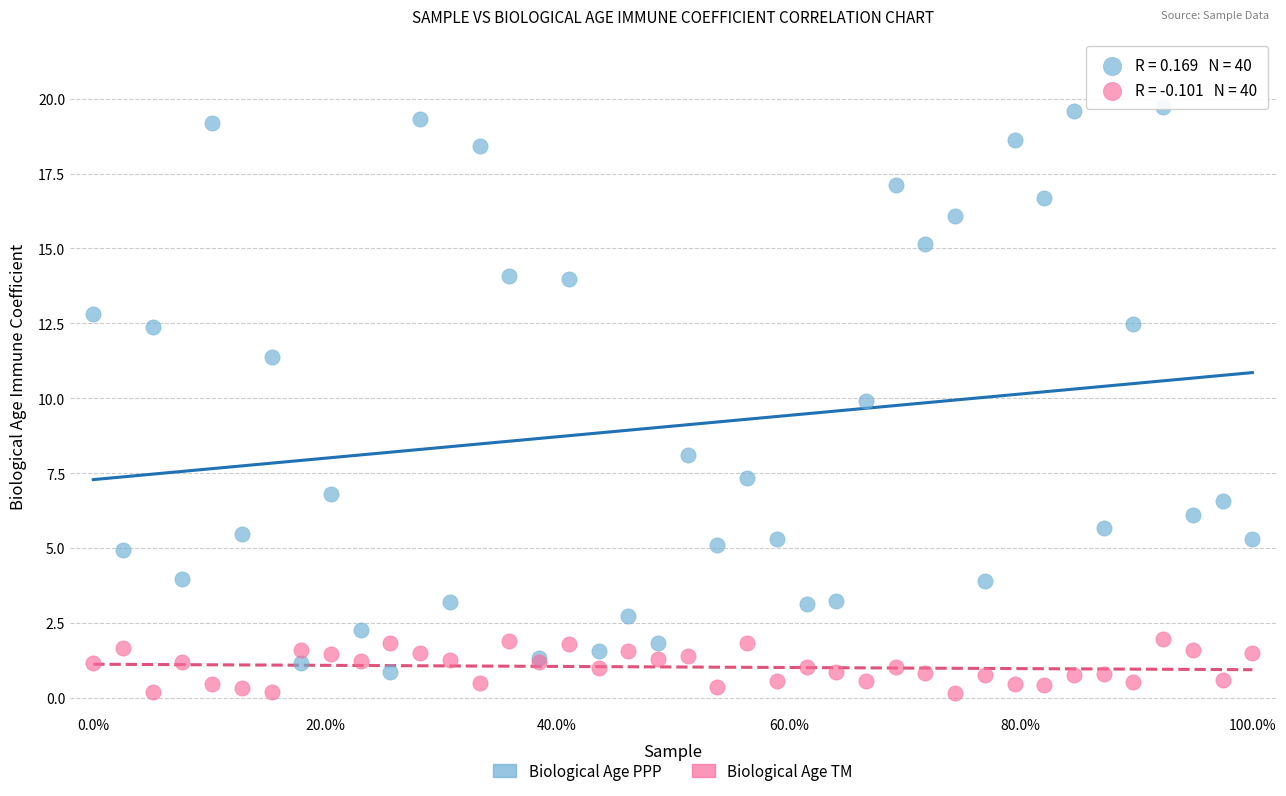

Which series contains the highest Y value?

Biological Age PPP